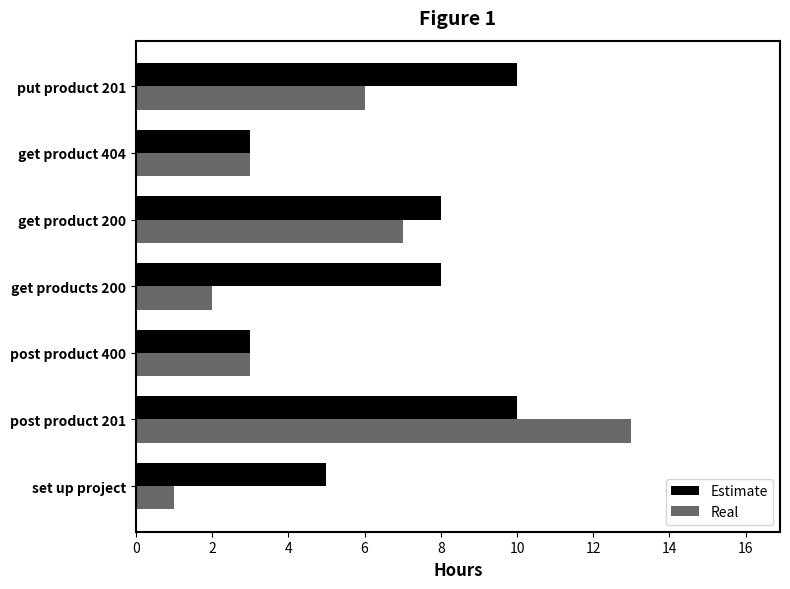

Which series changed the most between set up project and get product 200?

Real